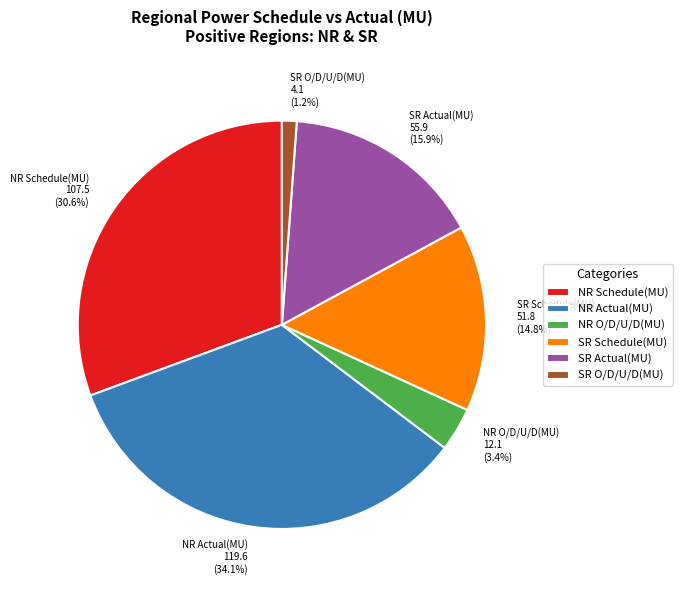

Does any single category account for the majority?

No